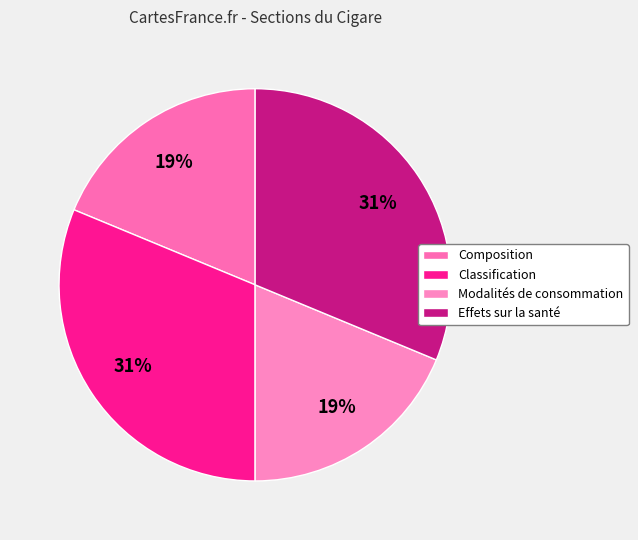

Which slice is the largest?

Classification